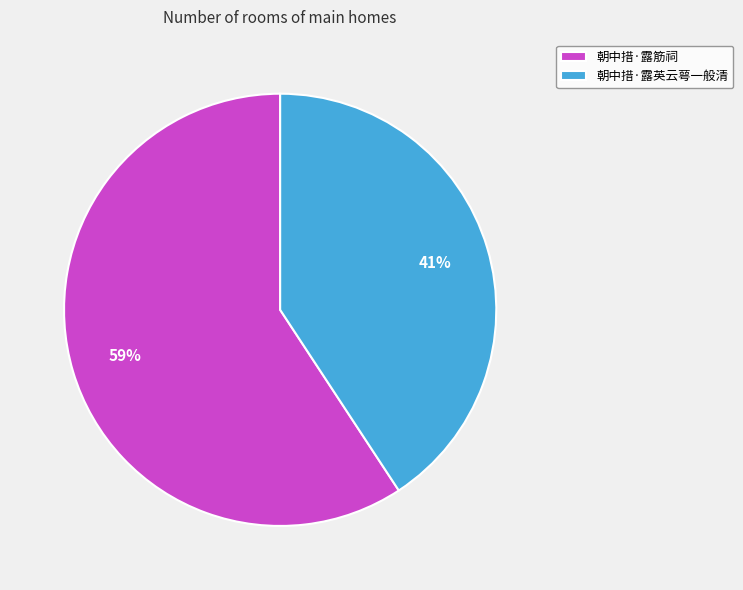

Which slice is the largest?

朝中措·露筋祠